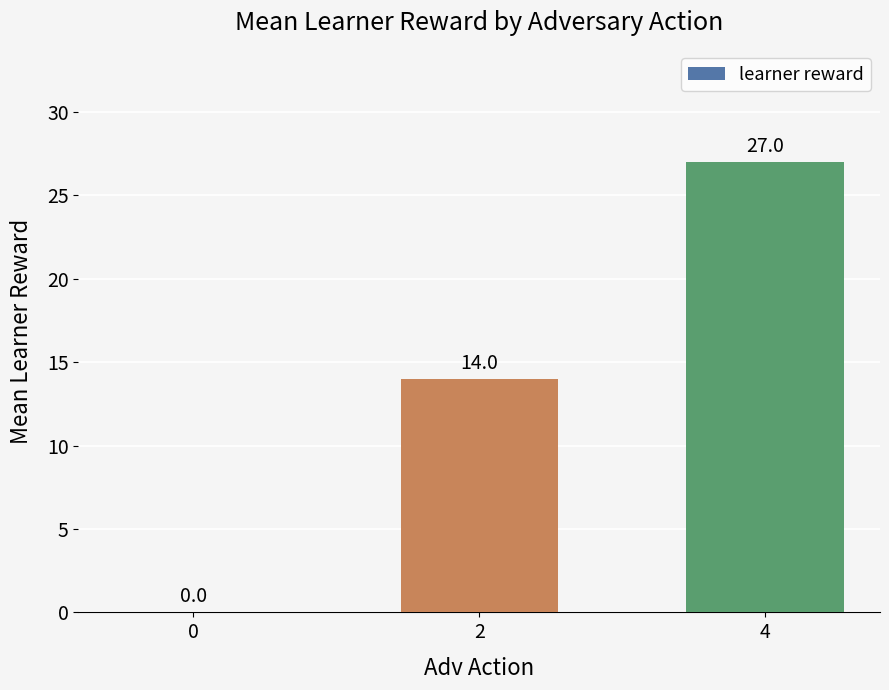

How many data points does each series have?

3